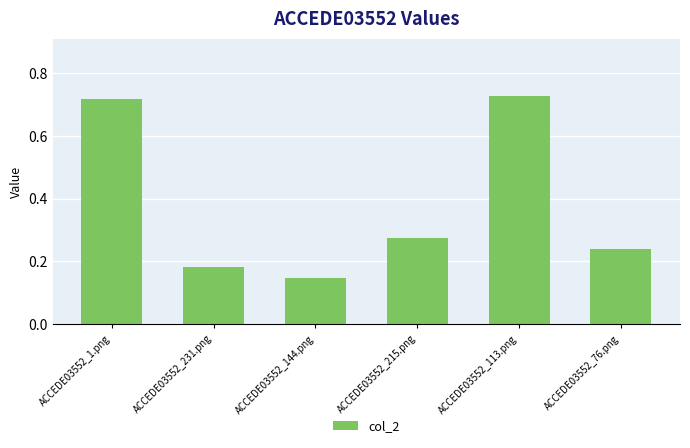

What is the label of the 3rd bar from the left?

ACCEDE03552_144.png